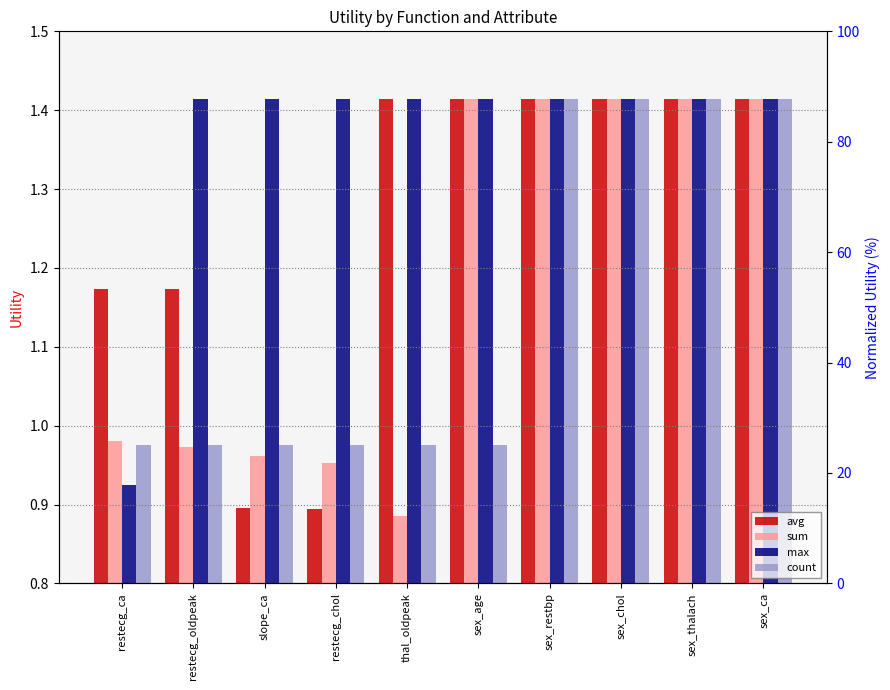

What is the label of the 5th bar from the left?

thal_oldpeak